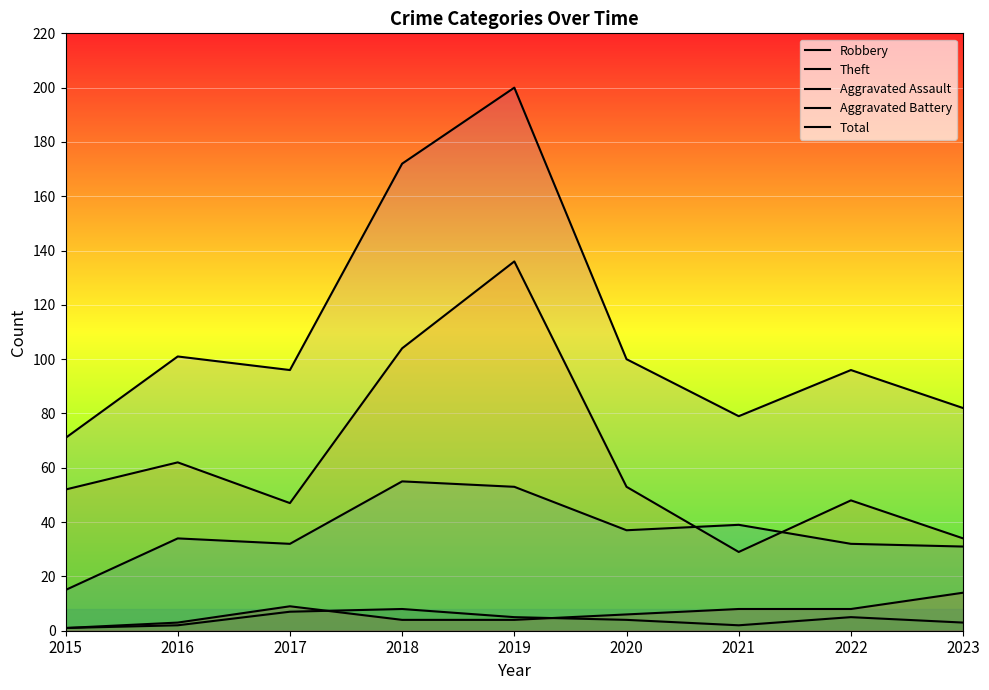

True or false: Theft and Total intersect in this chart.

False